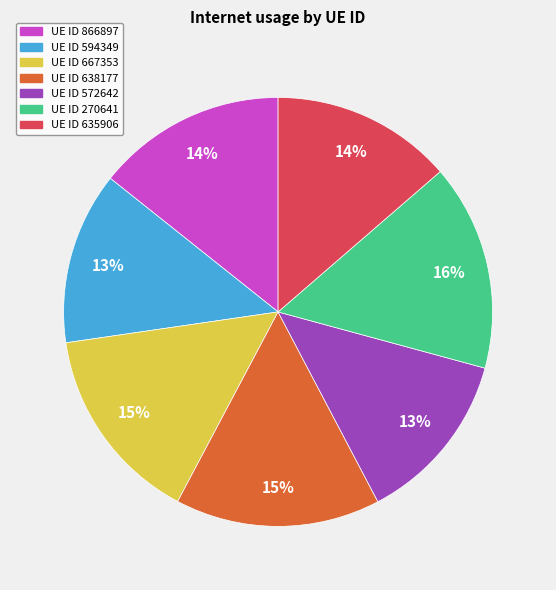

Is there a majority slice in this chart?

No